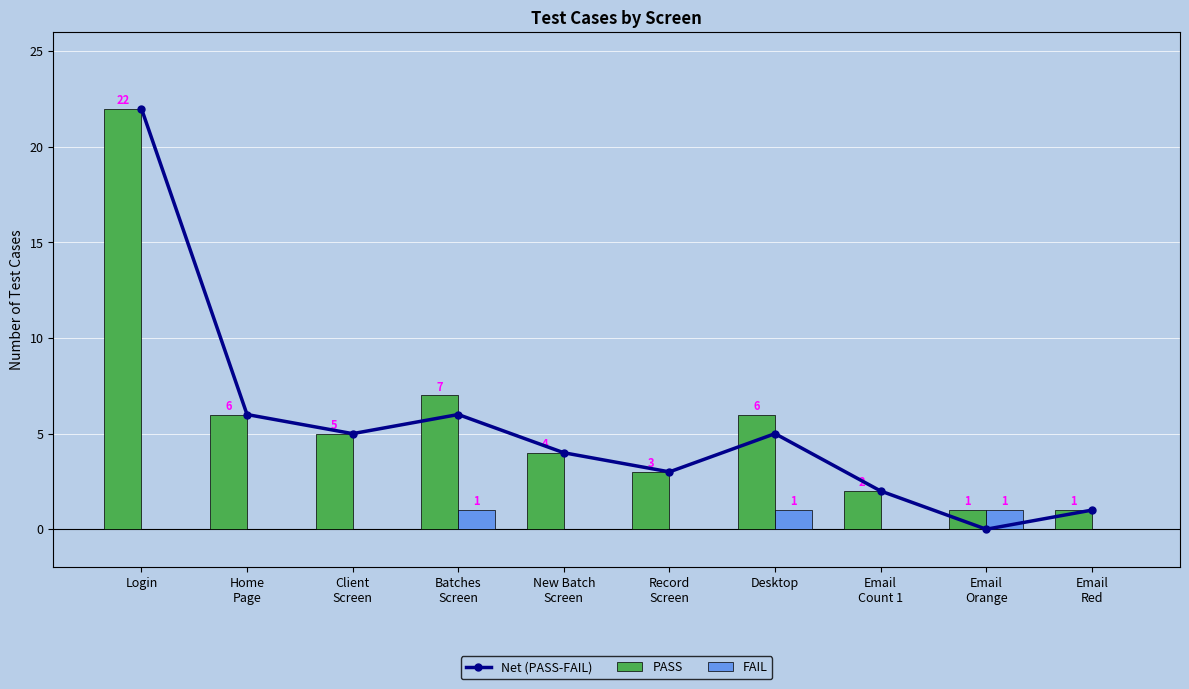

Reading left to right, transcribe all the data shown in this chart.

Net (PASS-FAIL): 22	6	5	6	4	3	5	2	0	1
PASS: 22	6	5	7	4	3	6	2	1	1
FAIL: 0	0	0	1	0	0	1	0	1	0